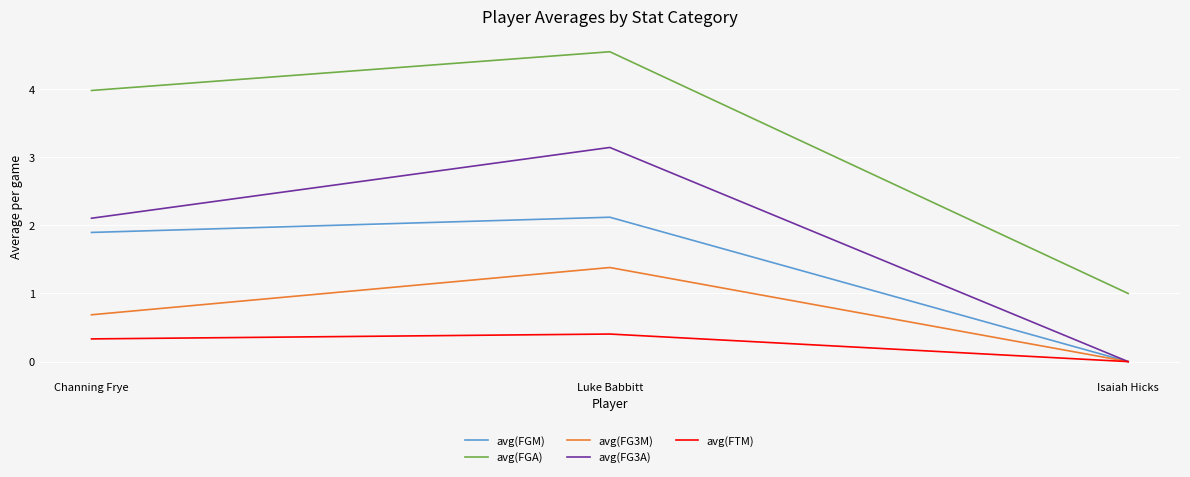

At which category is the sum across all series the highest?

Luke Babbitt